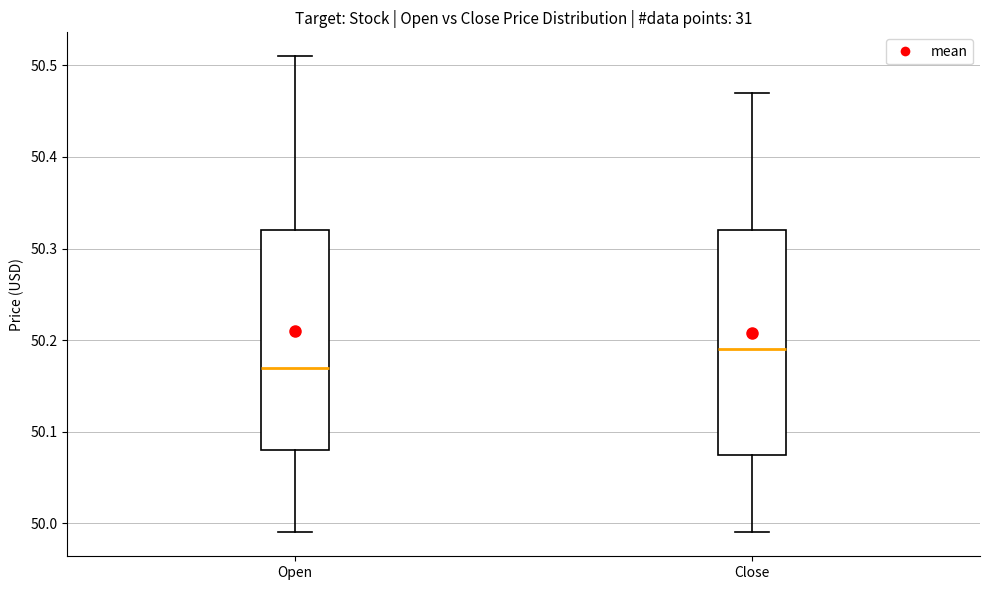

Reading left to right, read every box against the y-axis: the position of its median line, the range the box covers, and the ends of its whiskers. The values are not printed on the chart, so give them approximately, as read against the axis.

Open: median 50.17, box 50.08 to 50.32, whiskers 49.99 to 50.51
Close: median 50.19, box 50.08 to 50.32, whiskers 49.99 to 50.47